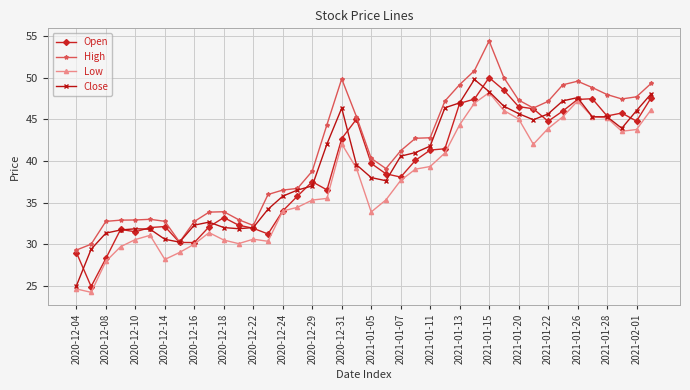

What is the value of the Open point at the 9th from the left?

30.2